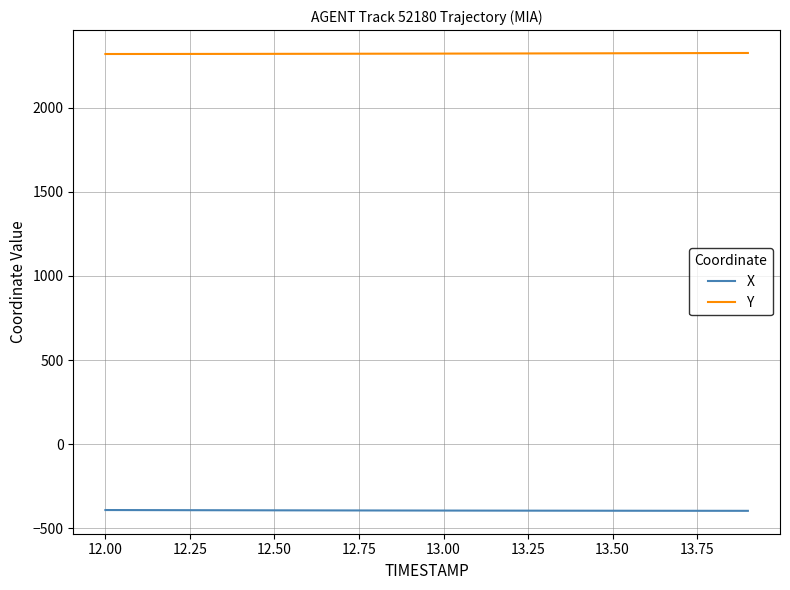

True or false: X and Y cross at least once.

False